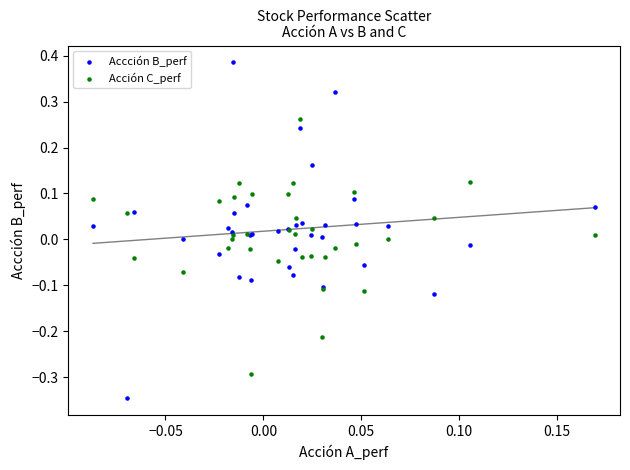

Which series contains the lowest Y value?

Accción B_perf